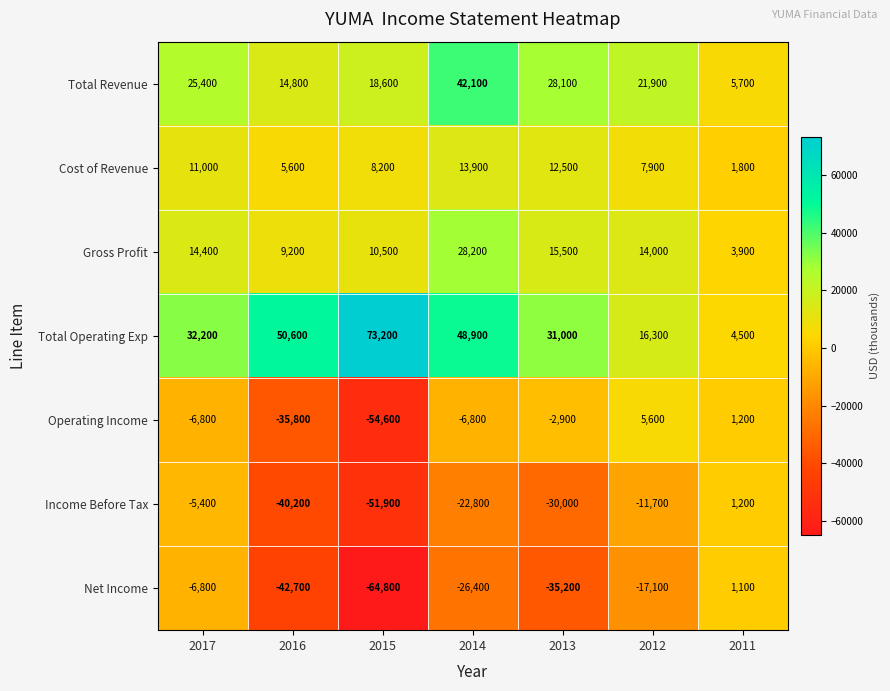

True or false: Total Revenue has a value of 25400 at 2017.

True